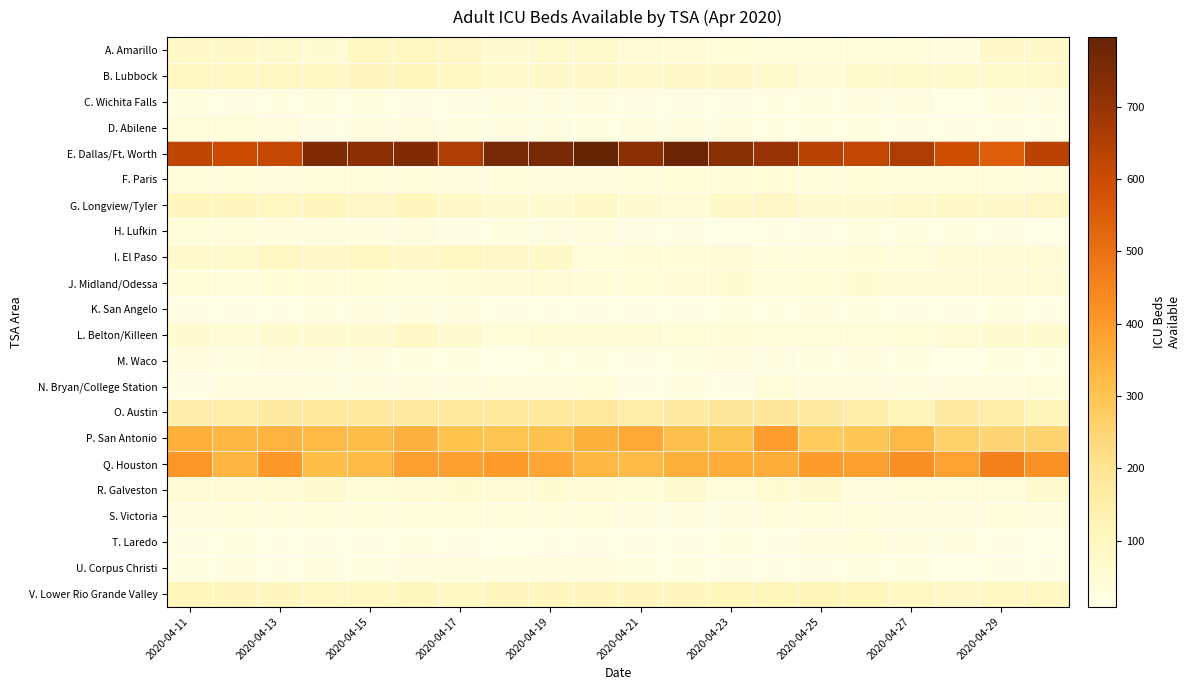

Reading left to right, list all the values displayed in this chart.

A. Amarillo: 77	78	67	54	92	89	83	57	67	67	48	46	41	37	34	39	39	28	76	74
B. Lubbock: 93	89	91	86	99	109	95	73	81	79	73	77	76	66	52	68	65	65	70	72
C. Wichita Falls: 20	18	19	19	21	18	18	23	23	22	14	14	17	20	21	23	23	11	22	24
D. Abilene: 36	36	27	13	23	26	20	23	22	21	23	23	22	21	19	19	18	13	14	14
E. Dallas/Ft. Worth: 623	603	612	745	723	745	655	765	761	796	721	783	727	700	639	620	655	591	546	632
F. Paris: 36	32	27	36	36	31	25	33	29	27	33	42	44	45	32	40	36	36	36	33
G. Longview/Tyler: 103	103	95	103	84	103	80	64	57	77	61	52	80	83	64	56	71	77	76	83
H. Lufkin: 35	33	28	26	22	26	18	21	23	26	15	13	10	13	14	19	19	19	18	10
I. El Paso: 73	67	86	82	93	79	89	85	79	37	45	43	51	32	33	44	35	50	50	46
J. Midland/Odessa: 42	37	45	45	41	38	43	51	49	44	40	50	53	35	42	54	48	49	48	46
K. San Angelo: 13	15	18	20	22	22	22	15	16	15	16	18	20	20	22	21	18	17	19	18
L. Belton/Killeen: 56	46	57	56	57	77	56	42	46	48	51	40	43	38	36	38	41	49	57	58
M. Waco: 26	21	26	23	23	21	21	12	21	20	15	21	29	24	19	24	21	12	19	21
N. Bryan/College Station: 15	26	27	22	22	25	22	27	29	31	18	23	13	36	27	30	22	26	26	35
O. Austin: 144	156	164	174	178	169	173	172	172	172	152	165	187	184	164	148	116	163	156	116
P. San Antonio: 351	333	342	326	320	345	310	299	306	350	365	313	303	393	280	295	329	265	248	253
Q. Houston: 403	341	401	318	328	387	385	394	373	334	323	349	358	354	396	386	429	384	458	420
R. Galveston: 48	49	47	56	45	52	55	47	53	51	45	57	35	54	59	27	37	37	37	62
S. Victoria: 30	33	31	32	32	37	36	33	32	33	22	24	24	33	35	33	30	29	35	30
T. Laredo: 15	21	16	14	13	19	17	12	13	13	15	18	19	15	30	31	22	24	13	9
U. Corpus Christi: 21	23	15	22	21	28	28	25	29	30	21	20	14	15	17	20	21	10	13	18
V. Lower Rio Grande Valley: 108	105	101	94	91	97	88	104	105	105	104	107	112	112	116	112	92	77	89	92